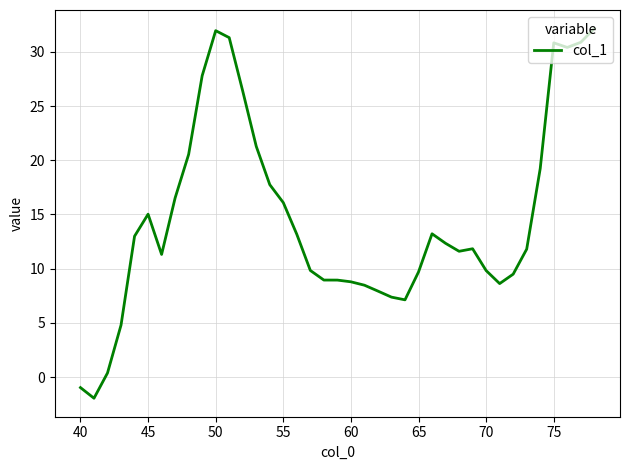

What is the sum of all values?

573.7